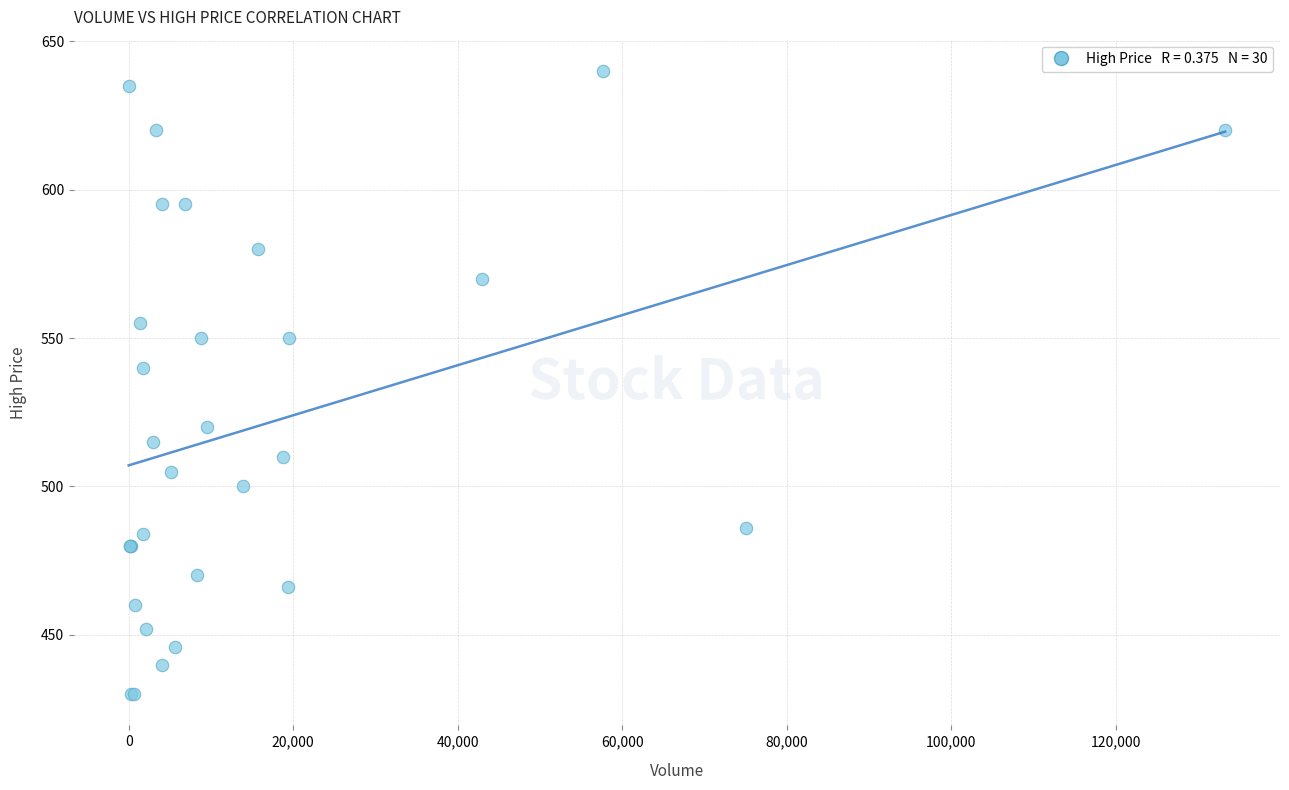

What Y value in the scatter plot is closest to 535?

540